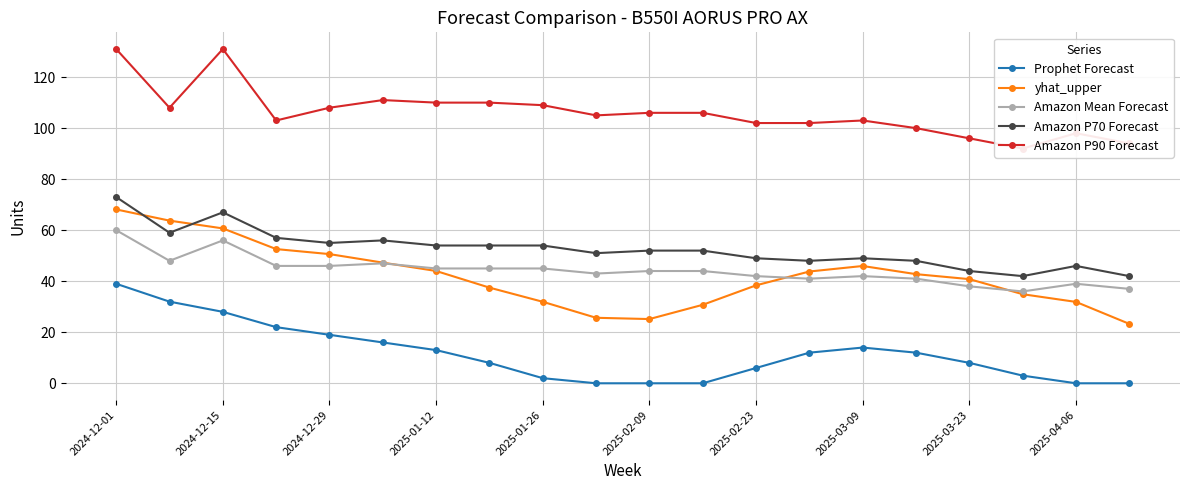

True or false: yhat_upper and Prophet Forecast cross at least once.

False